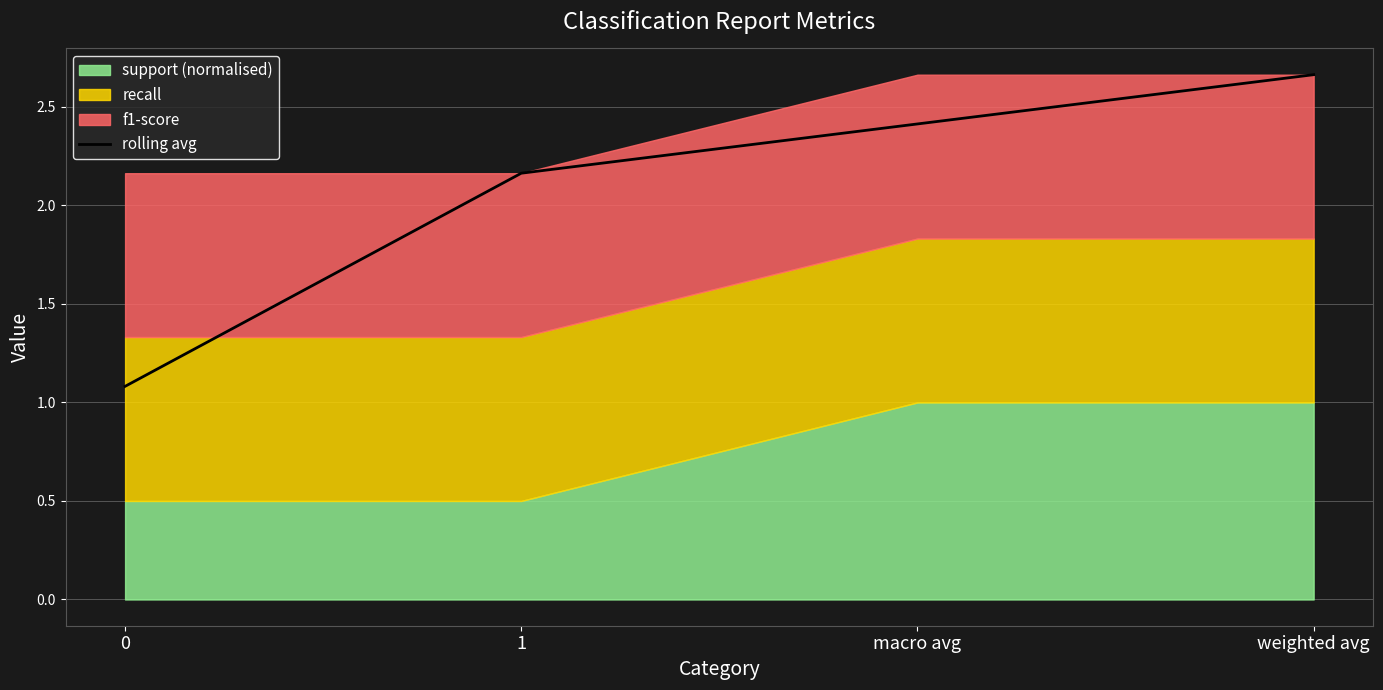

What position from the right is weighted avg?

1